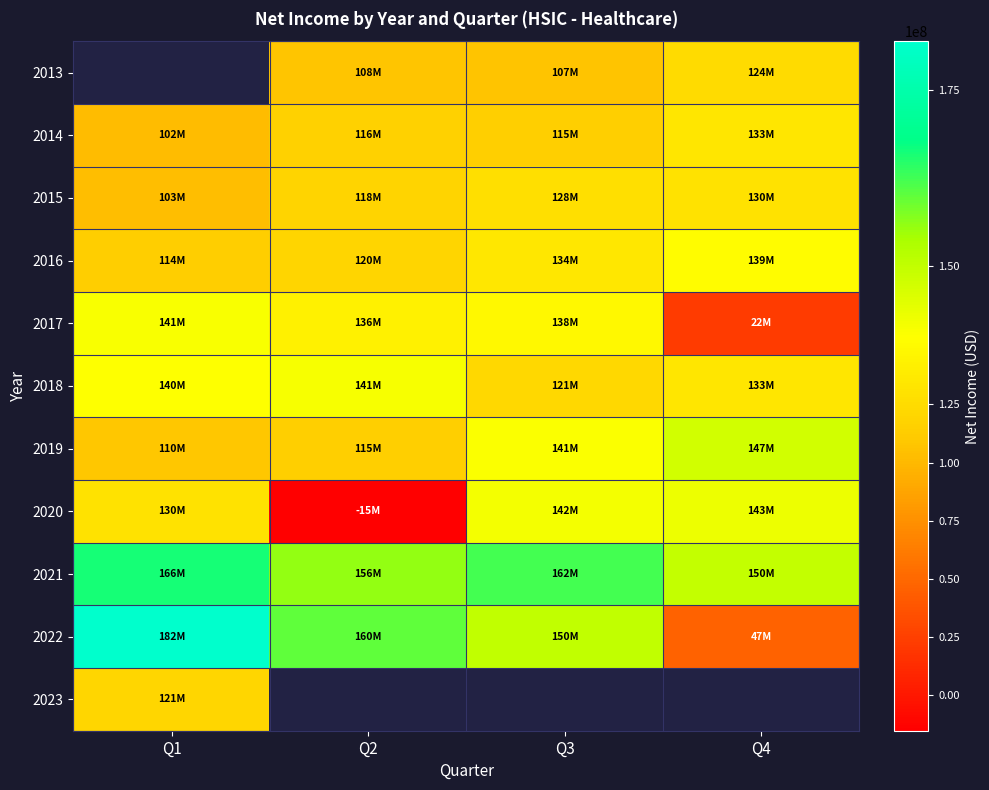

At which category does the chart reach its minimum across all series?

Q2